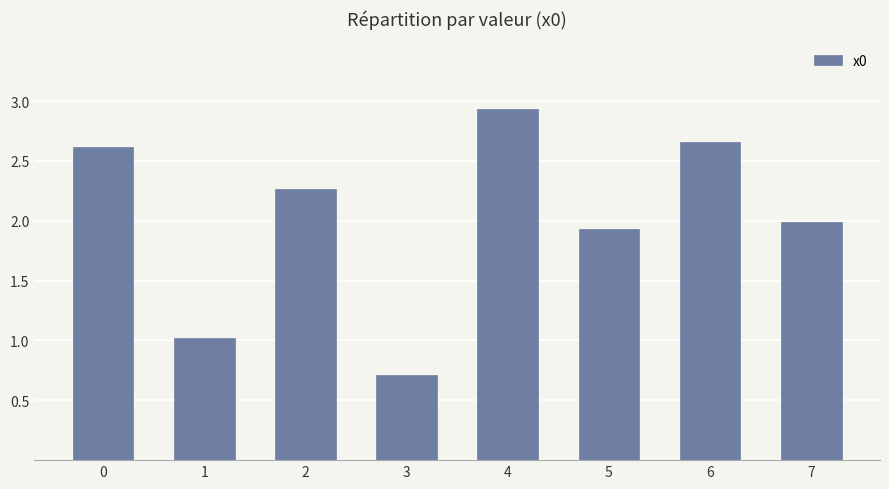

Rank the categories by value from lowest to highest.

3, 1, 5, 7, 2, 0, 6, 4